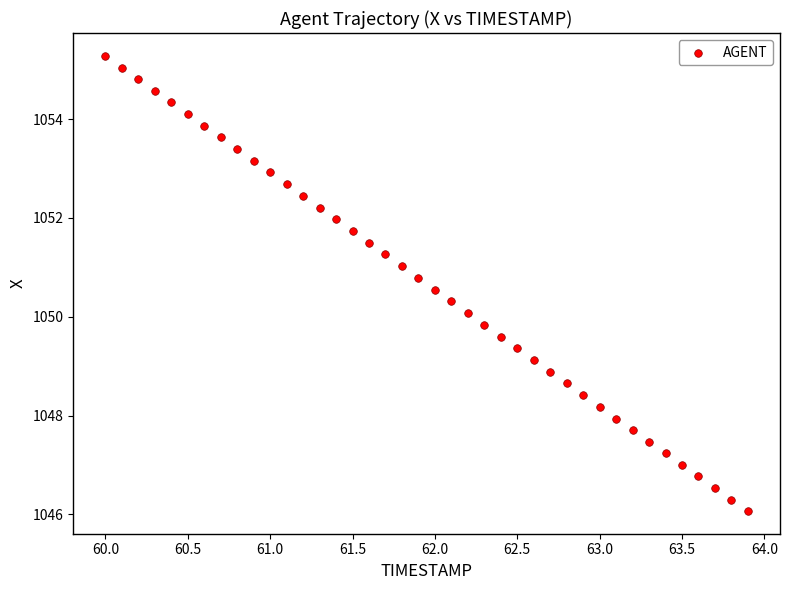

What is the range of X values (max minus min)?

3.9